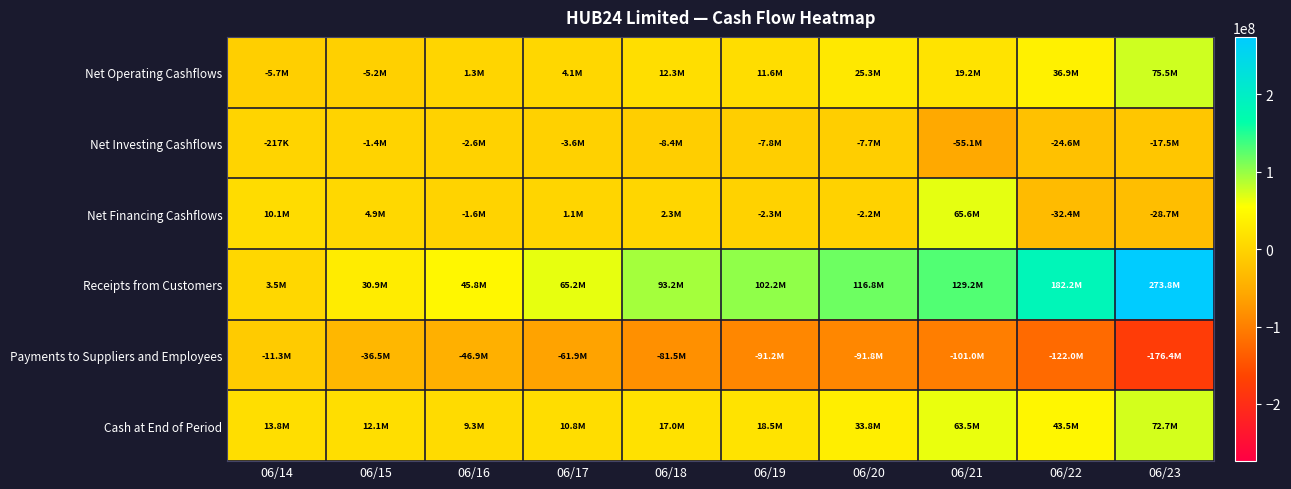

Count the number of data series in this chart.

6